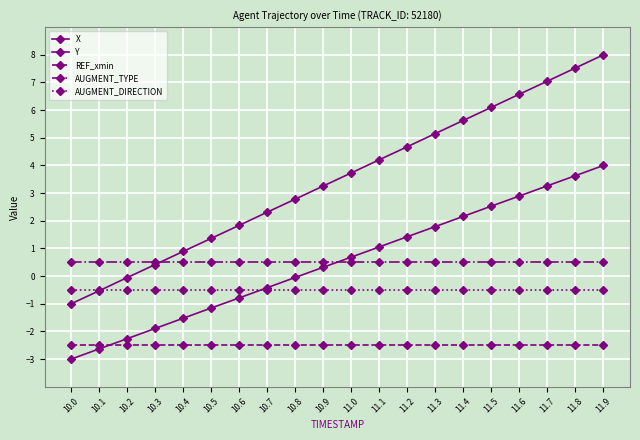

Which series has the largest total across all categories?

X